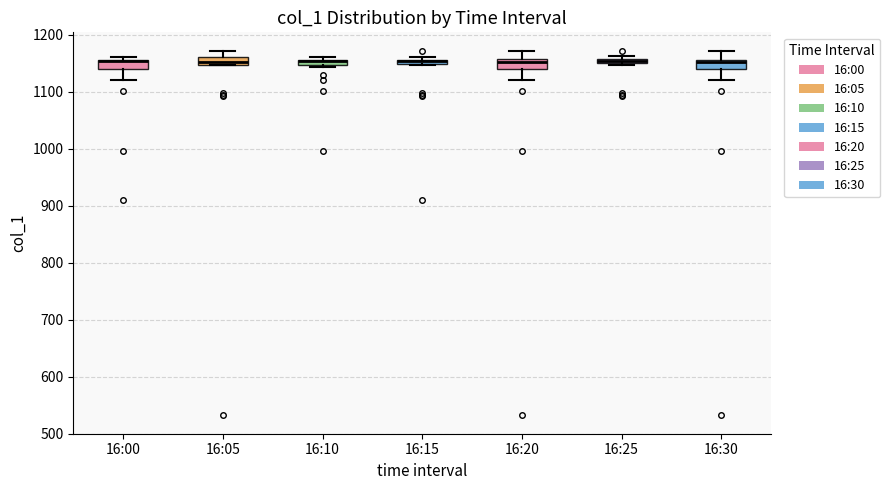

Where is the lower edge of the box for 16:25 on the y-axis? The values are not printed on the chart, so give them approximately, as read against the axis.

1150